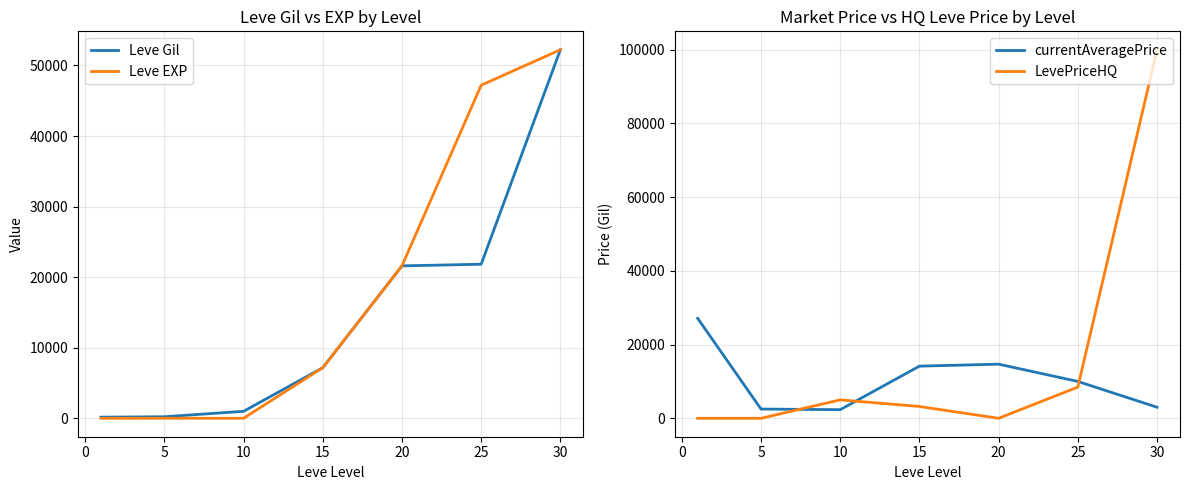

Is it true that Leve Gil equals 52220 at 30?

True